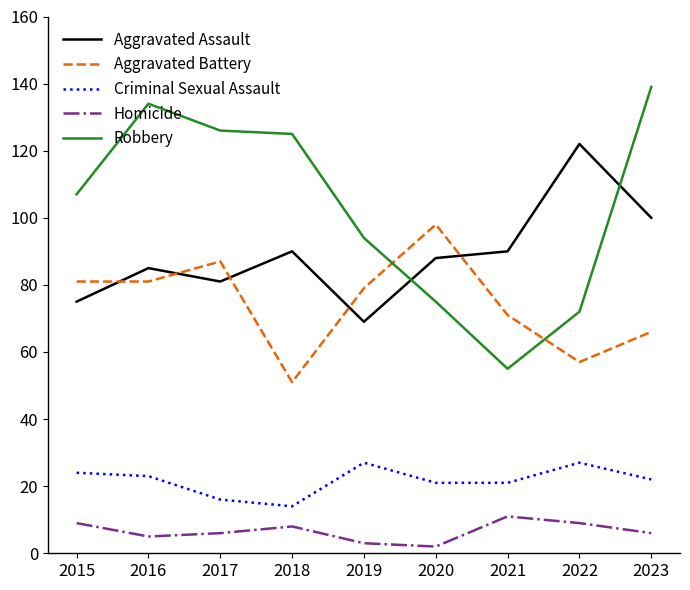

Reading right to left, list all the values displayed in this chart.

Aggravated Assault: 2023=100	2022=122	2021=90	2020=88	2019=69	2018=90	2017=81	2016=85	2015=75
Aggravated Battery: 2023=66	2022=57	2021=71	2020=98	2019=79	2018=51	2017=87	2016=81	2015=81
Criminal Sexual Assault: 2023=22	2022=27	2021=21	2020=21	2019=27	2018=14	2017=16	2016=23	2015=24
Homicide: 2023=6	2022=9	2021=11	2020=2	2019=3	2018=8	2017=6	2016=5	2015=9
Robbery: 2023=139	2022=72	2021=55	2020=75	2019=94	2018=125	2017=126	2016=134	2015=107